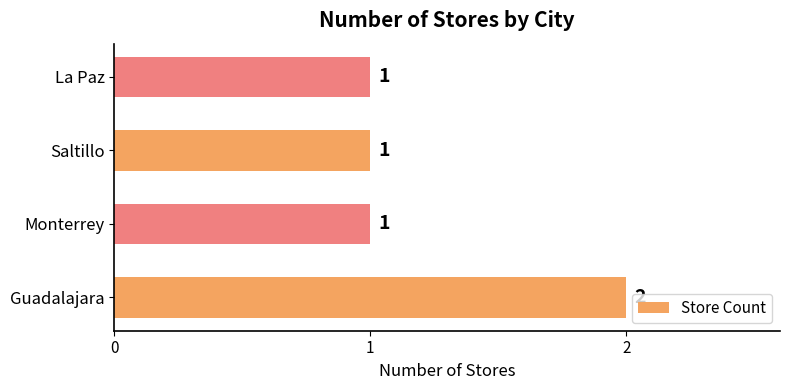

Reading bottom to top, extract all data points from this chart.

Guadalajara=2	Monterrey=1	Saltillo=1	La Paz=1